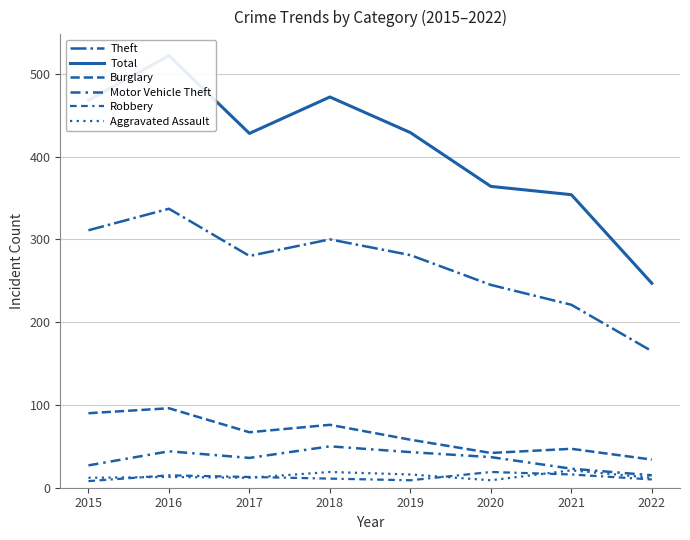

Count the number of data series in this chart.

6